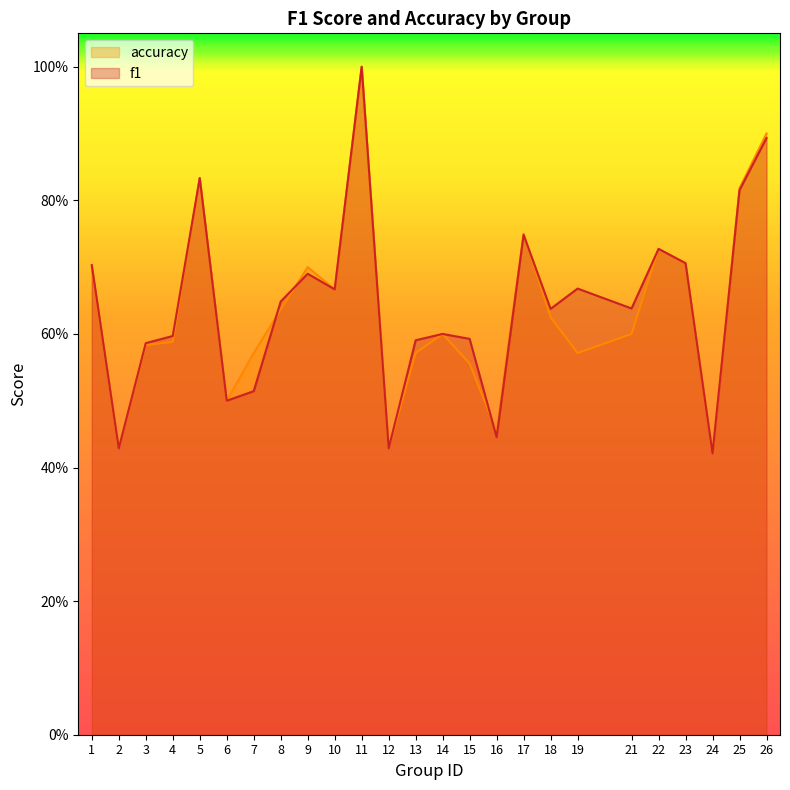

Reading right to left, transcribe all the data shown in this chart.

f1: 26=0.9	25=0.8	24=0.4	23=0.7	22=0.7	21=0.6	19=0.7	18=0.6	17=0.7	16=0.4	15=0.6	14=0.6	13=0.6	12=0.4	11=1.0	10=0.7	9=0.7	8=0.6	7=0.5	6=0.5	5=0.8	4=0.6	3=0.6	2=0.4	1=0.7
accuracy: 26=0.9	25=0.8	24=0.4	23=0.7	22=0.7	21=0.6	19=0.6	18=0.6	17=0.8	16=0.5	15=0.6	14=0.6	13=0.6	12=0.4	11=1.0	10=0.7	9=0.7	8=0.6	7=0.6	6=0.5	5=0.8	4=0.6	3=0.6	2=0.4	1=0.7